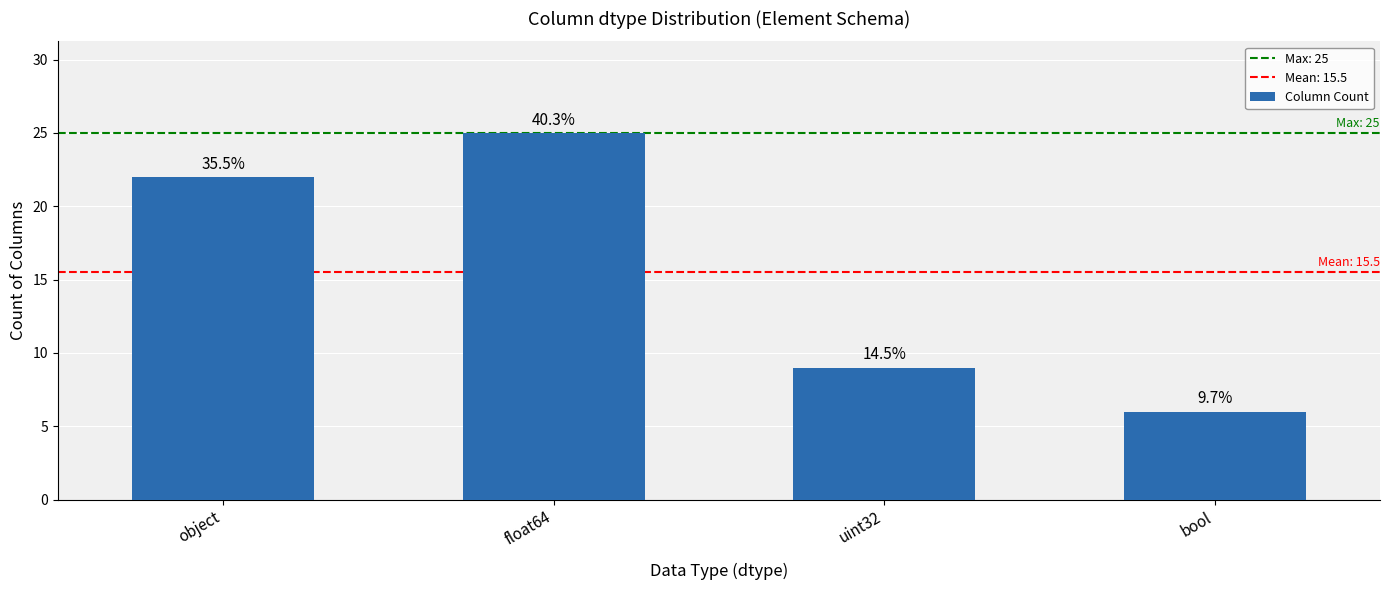

Are the bars horizontal?

No